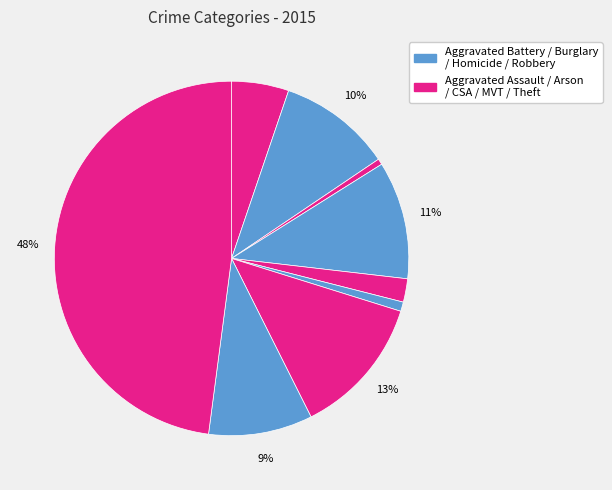

Rank the categories by value from lowest to highest.

Arson, Homicide, Criminal Sexual Assault, Aggravated Assault, Robbery, Aggravated Battery, Burglary, Motor Vehicle Theft, Theft